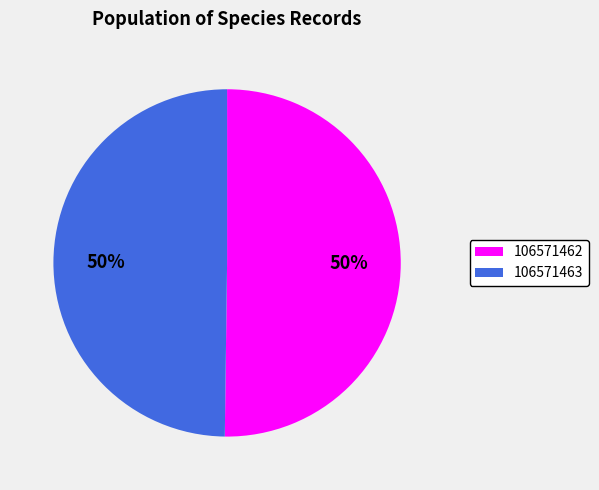

Which category has the biggest portion of the pie?

106571462